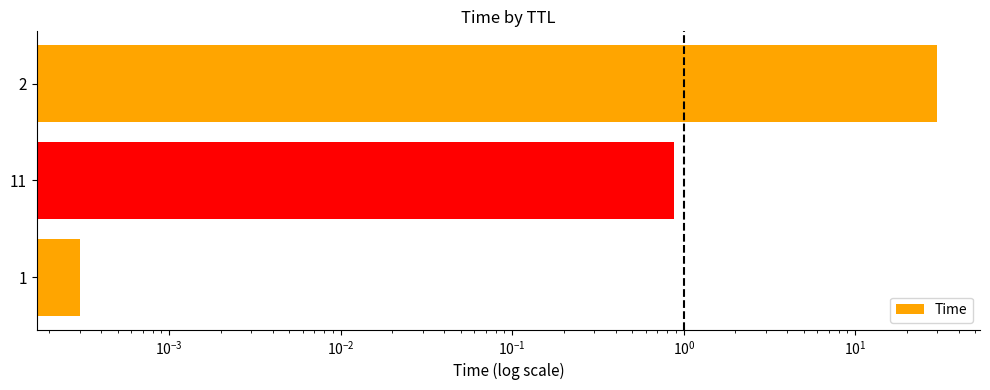

Reading left to right, extract all data points from this chart.

0.0	0.9	30.0